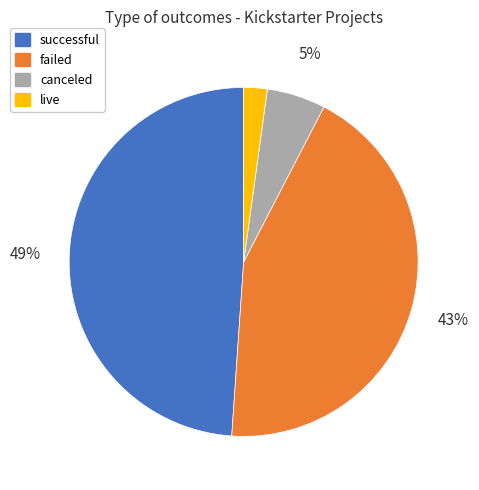

What percentage is the successful slice, to the nearest percent?

49%